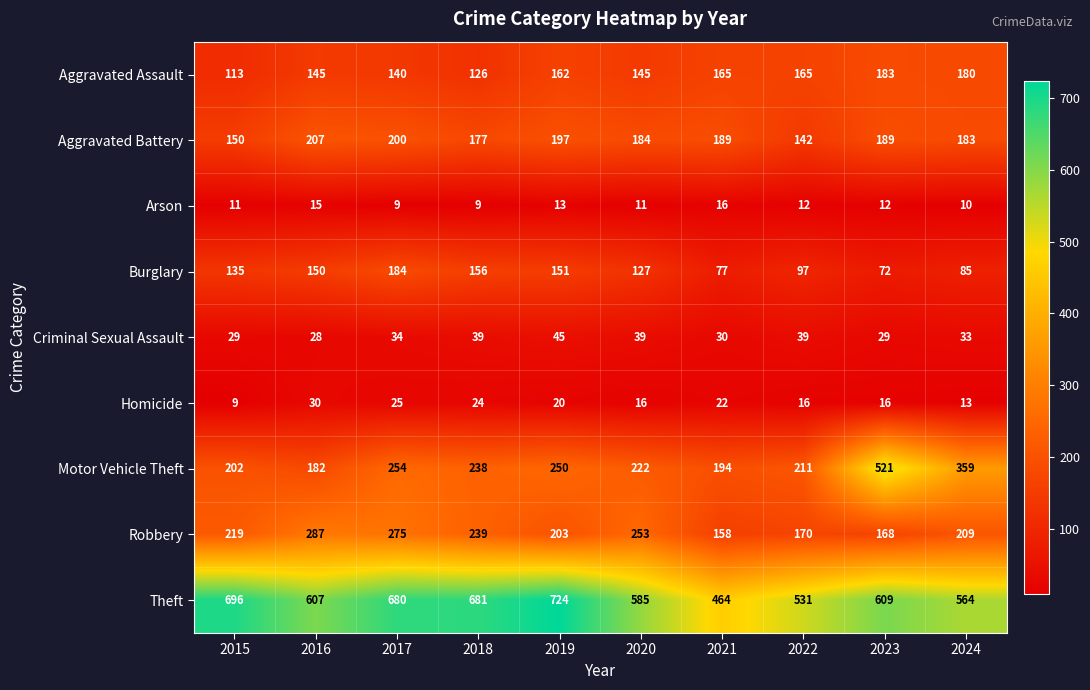

Which series has the widest spread of values?

Motor Vehicle Theft